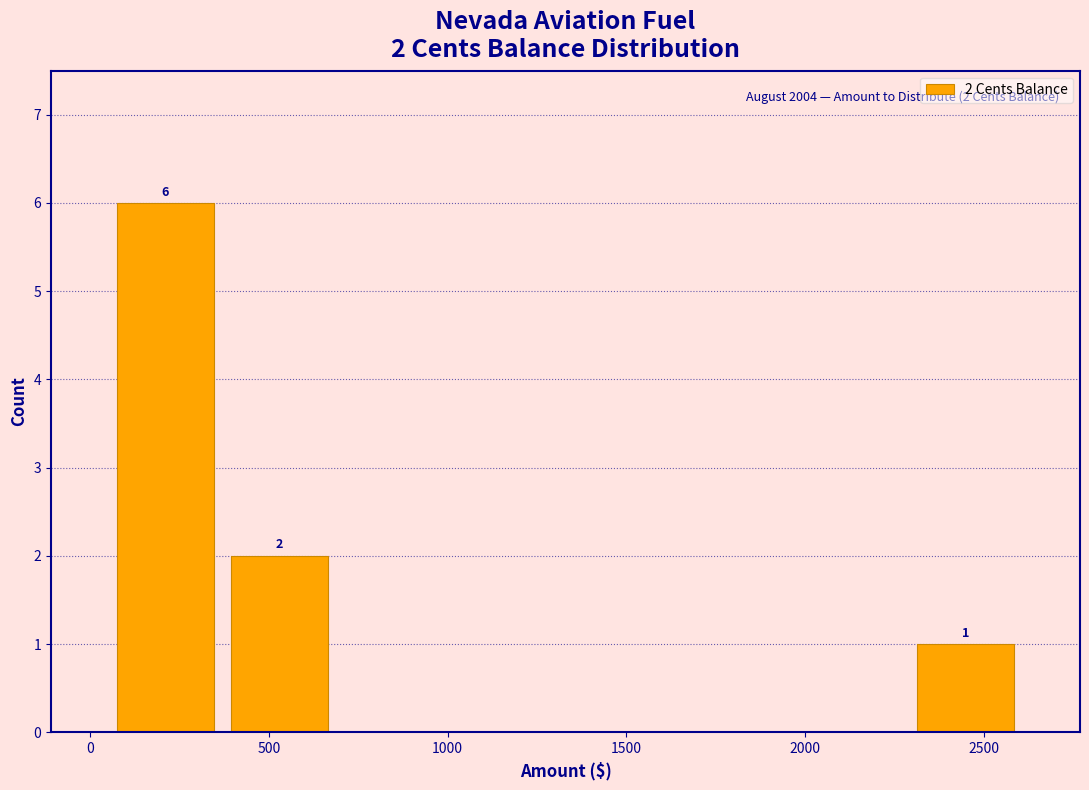

Over which range of the x-axis is the bar tallest?

50 to 350